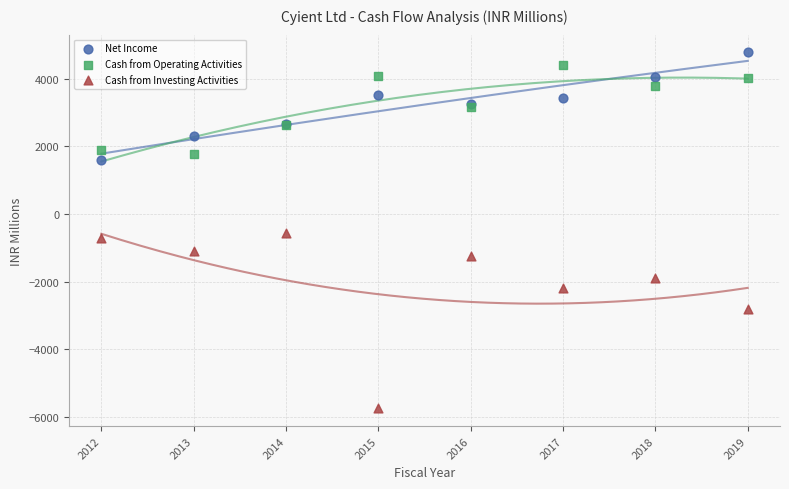

What is the X range (max minus min) for the scatter plot?

7.0